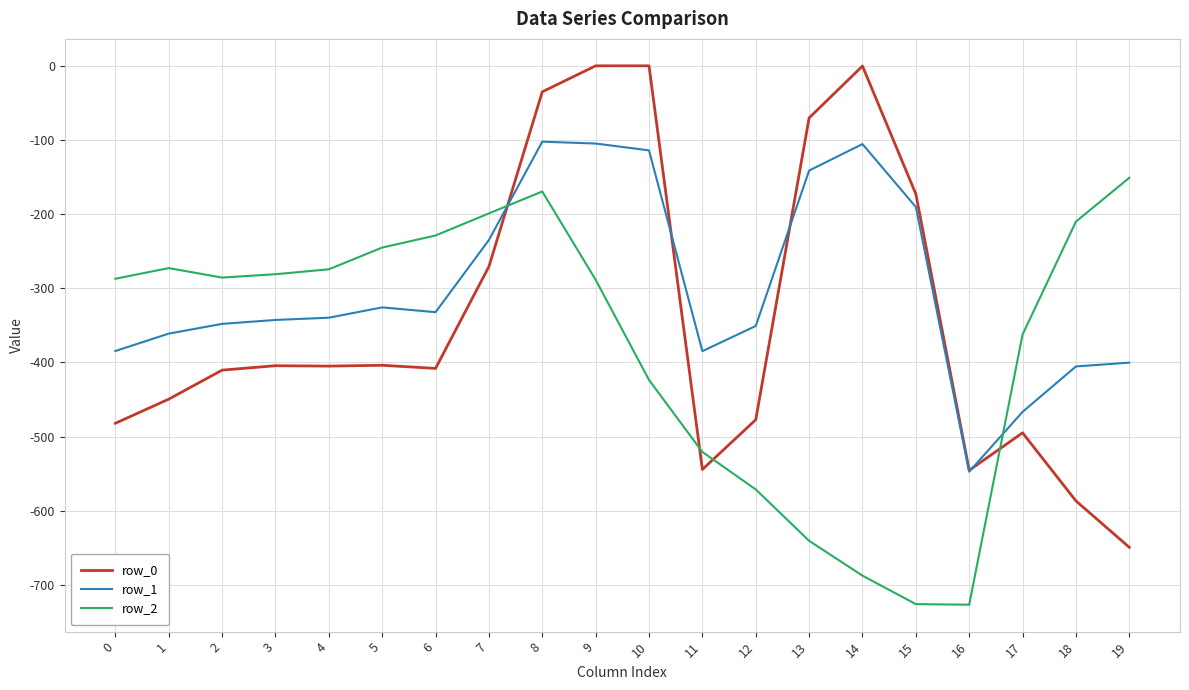

At 9, list the series in order from smallest to largest.

row_2, row_1, row_0